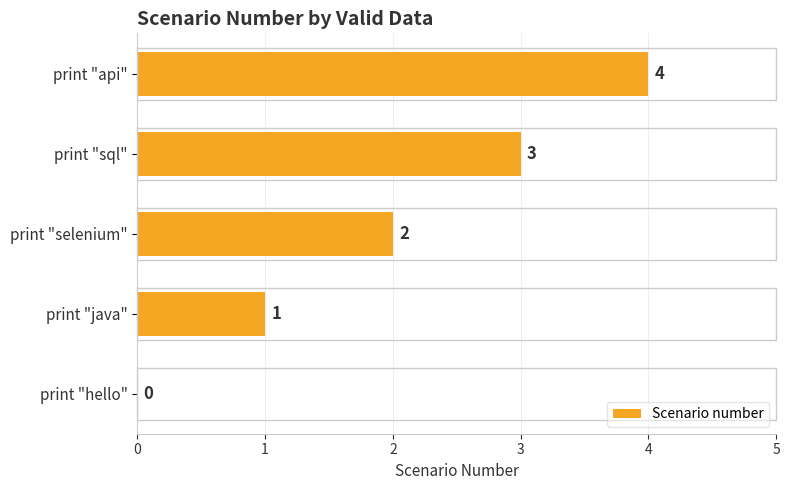

Which has a higher value, print "java" or print "sql"?

print "sql"